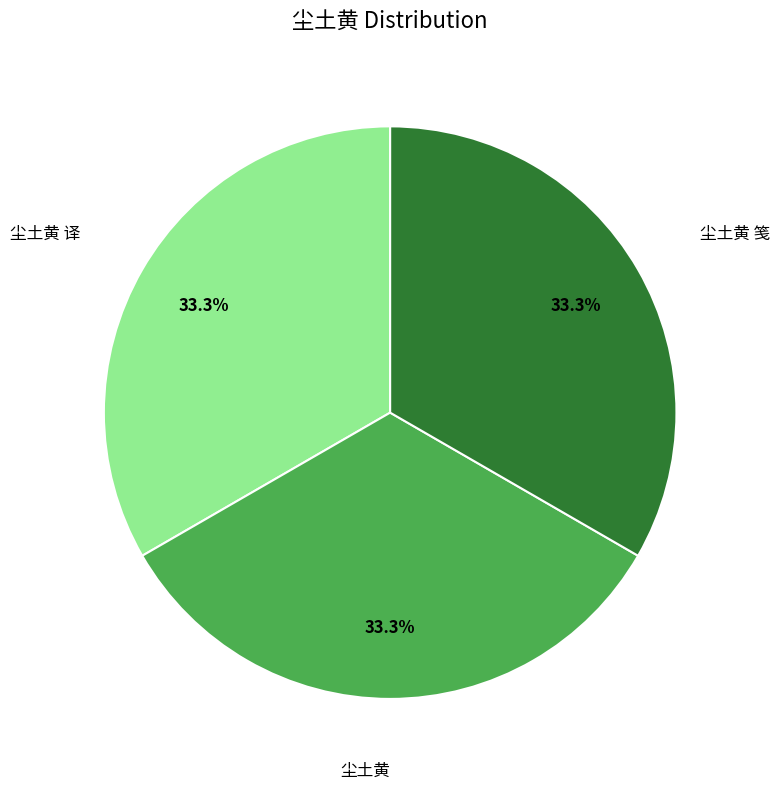

Is there a majority slice in this chart?

No